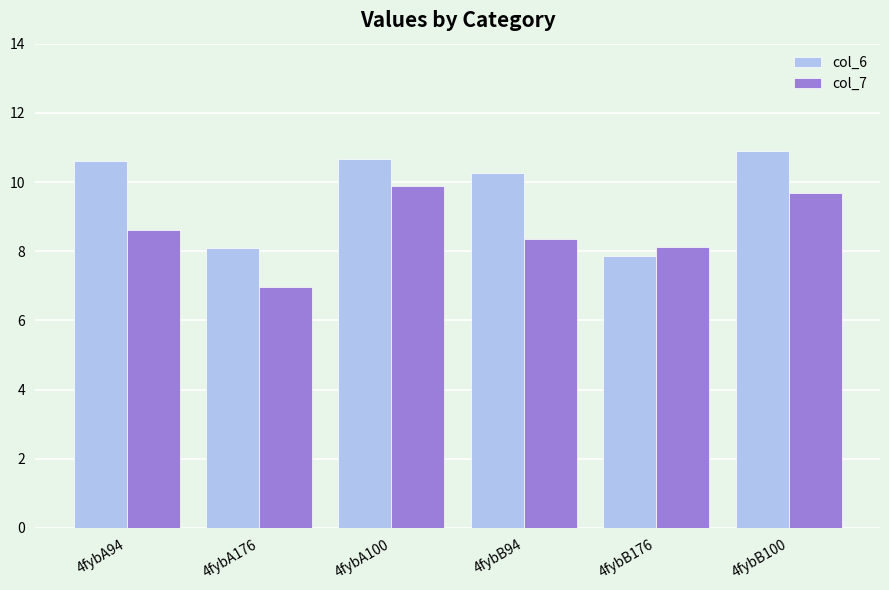

Rank the series by their average value, from lowest to highest.

col_7, col_6